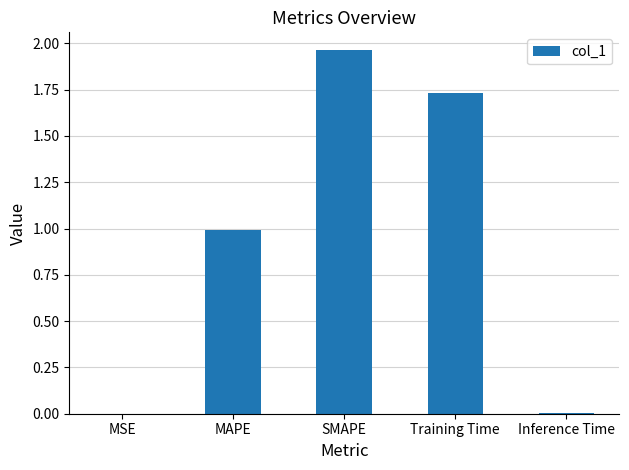

What is the sum of the values at Training Time and SMAPE?

3.7